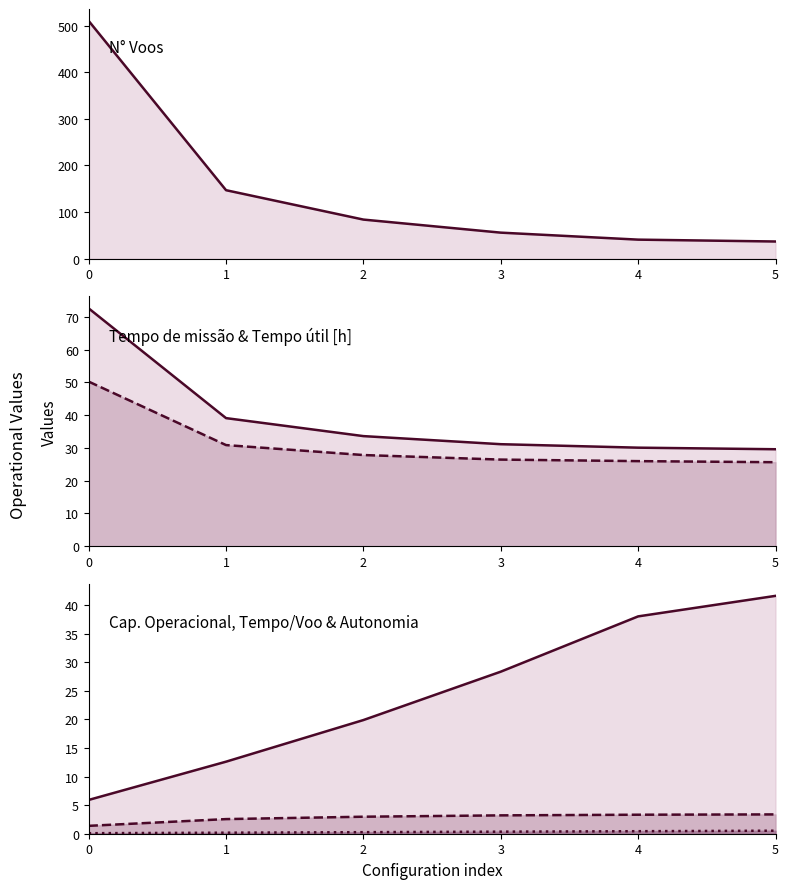

Which series has the largest range (max minus min)?

N° Voos